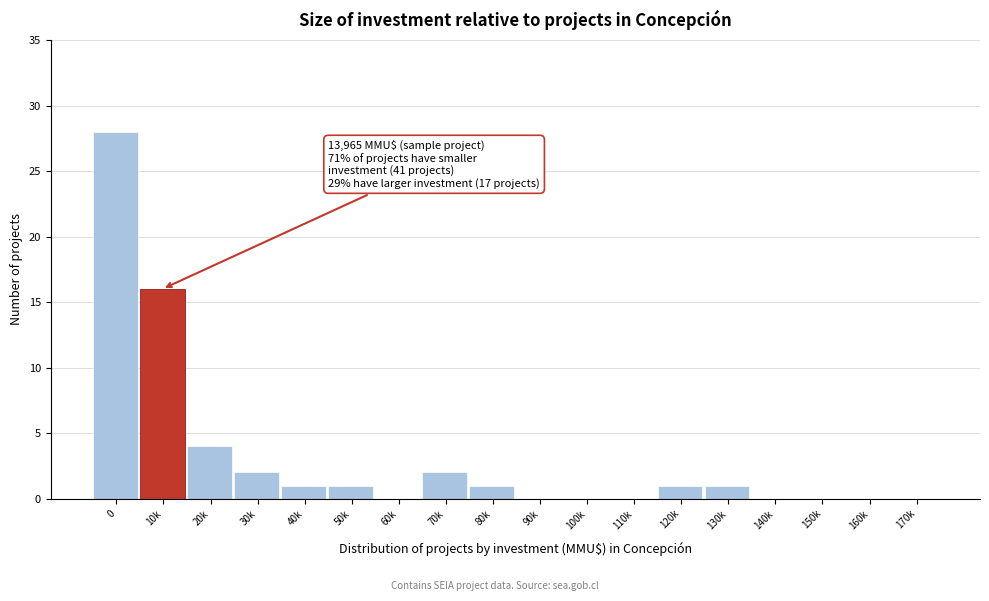

Reading left to right, list all the values displayed in this chart.

0=28	10k=16	20k=4	30k=2	40k=1	50k=1	60k=0	70k=2	80k=1	90k=0	100k=0	110k=0	120k=1	130k=1	140k=0	150k=0	160k=0	170k=0